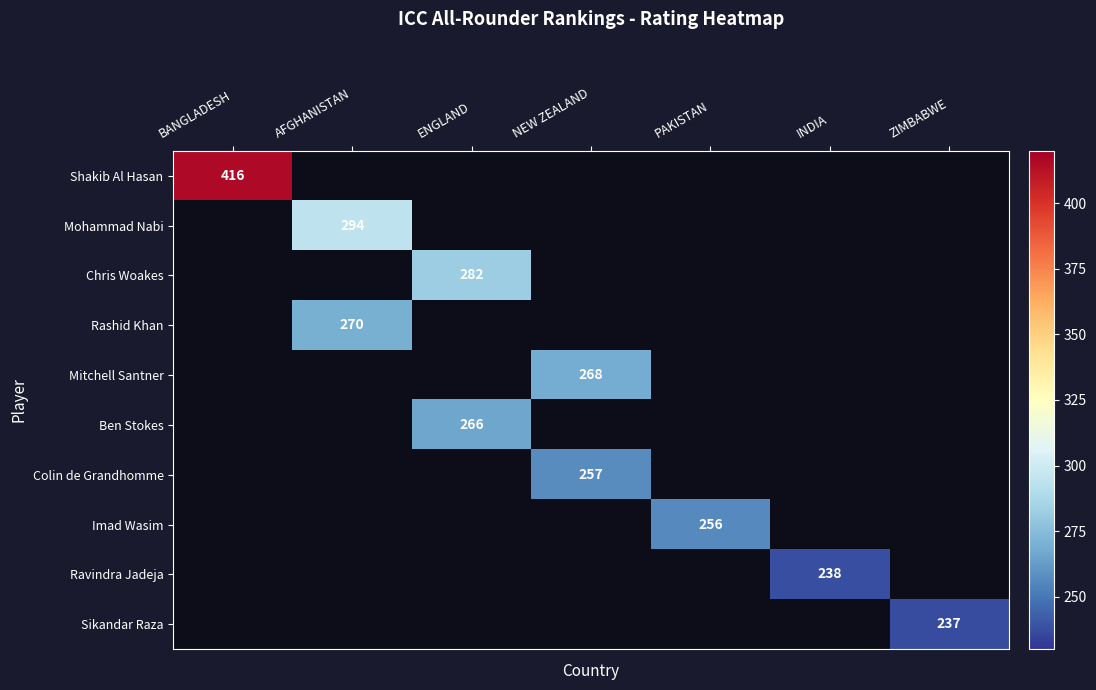

Count the number of data series in this chart.

10